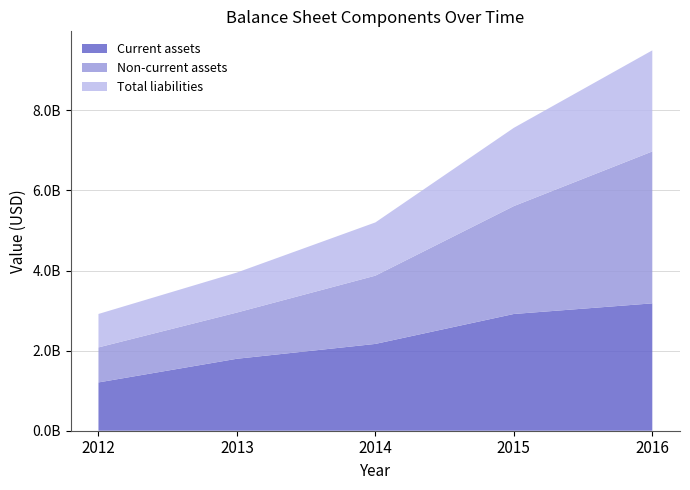

Reading right to left, what are all the values shown in this chart?

Current assets: 3180188000	2915095000	2167461000	1796934000	1206012000
Non-current assets: 3793278000	2694037000	1704366000	1154079000	874478000
Total liabilities: 2524221000	1954295000	1329502000	998937000	835105000